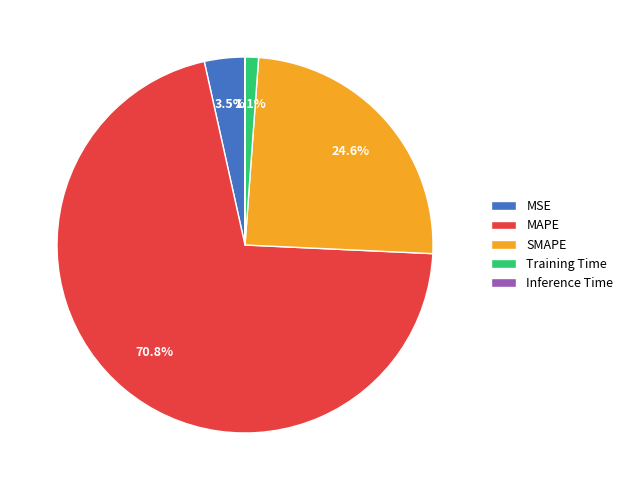

What is the majority slice?

MAPE